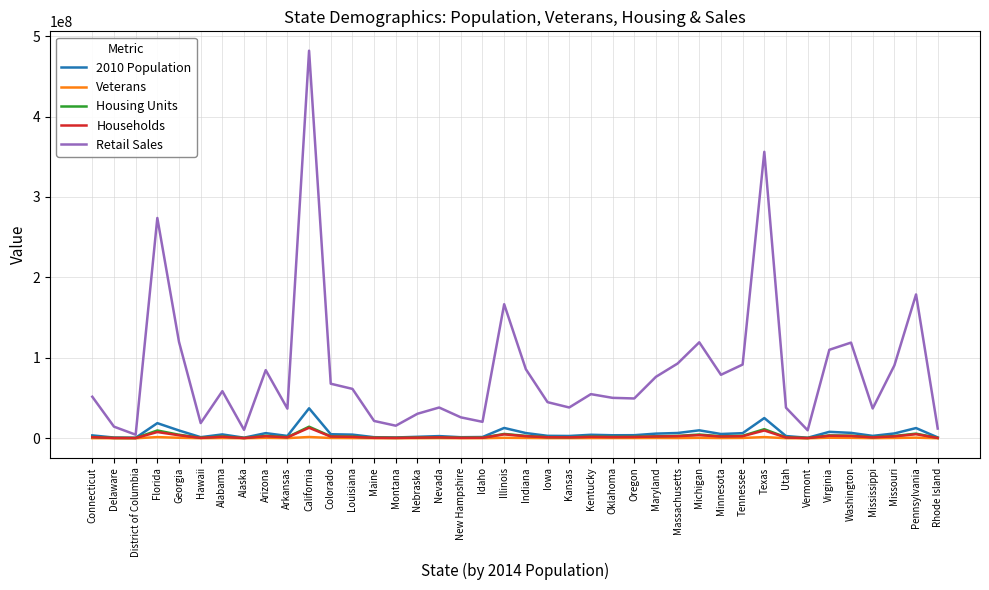

What is the approximate value of Households at Michigan, to the nearest 10?

3935040